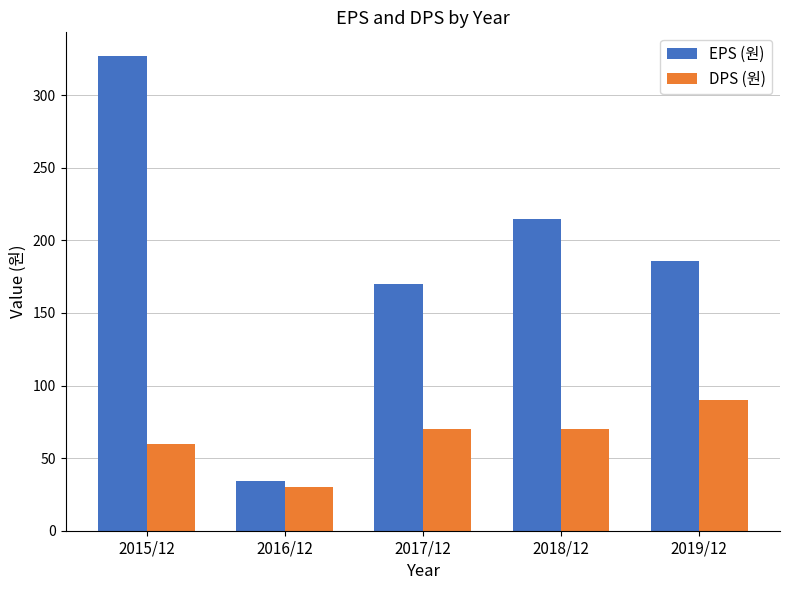

The DPS (원) series shows 44 at 2019/12. True or false?

False